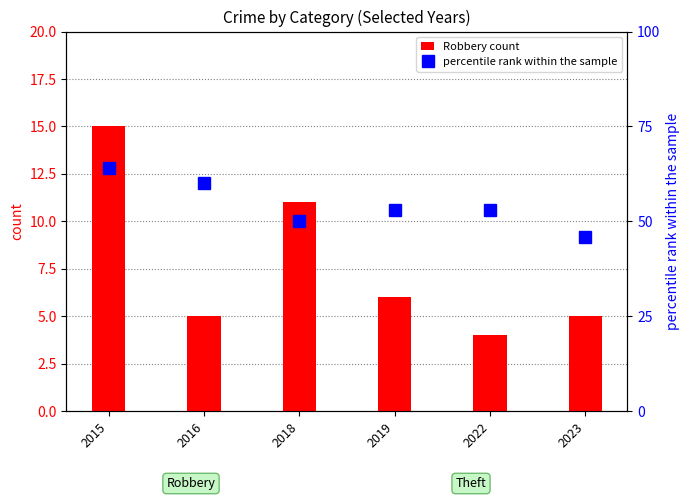

What is the maximum value shown in the chart?

64